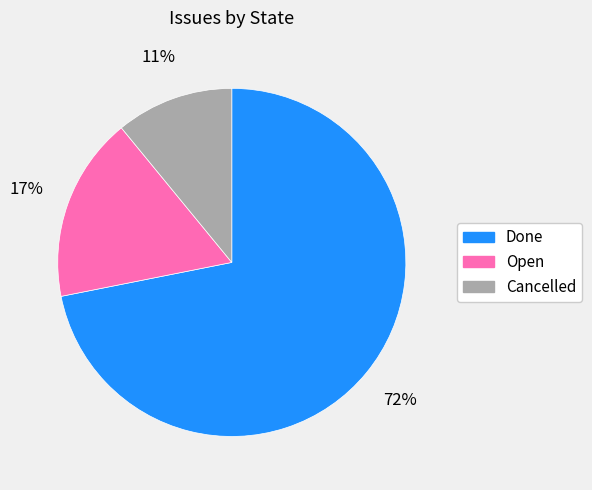

What percentage is the Done slice, to the nearest percent?

72%